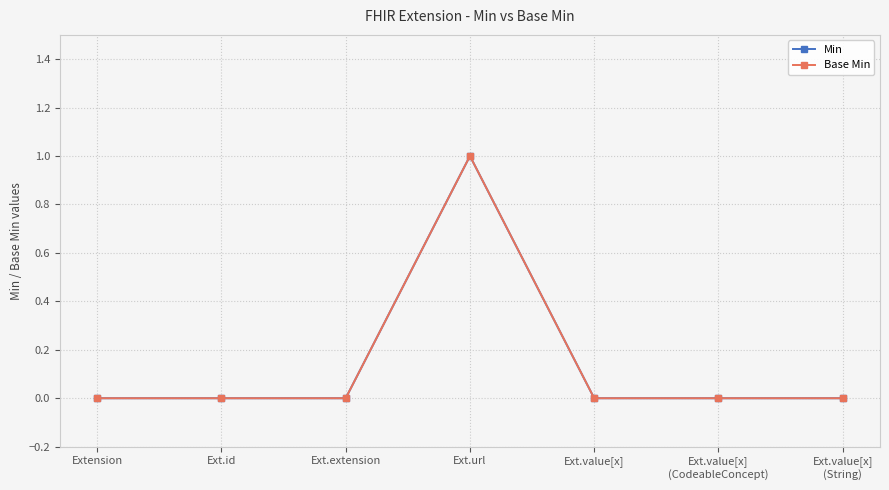

Reading left to right, extract all data points from this chart.

Min: 0	0	0	1	0	0	0
Base Min: 0	0	0	1	0	0	0